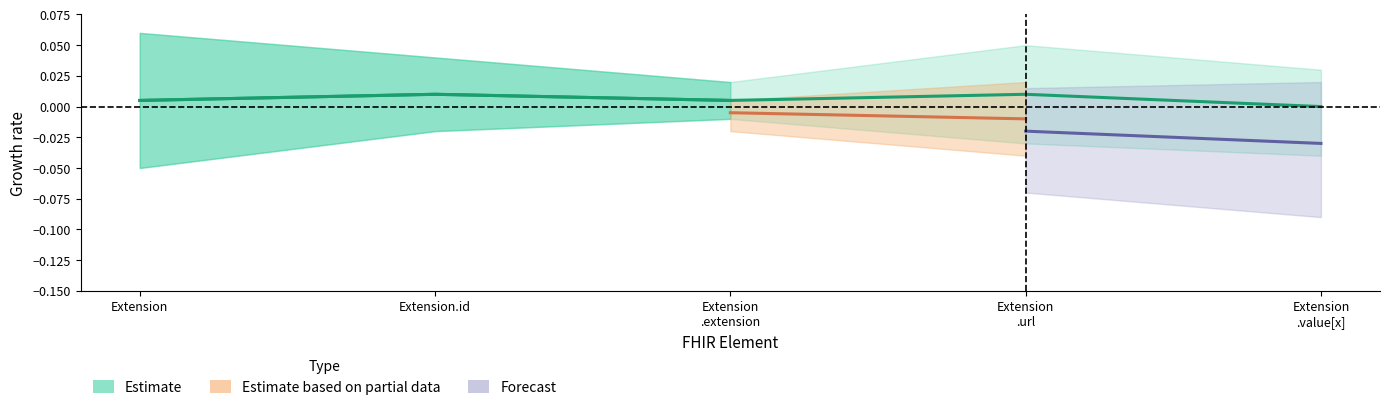

Is this an area chart (filled region under the line)?

No